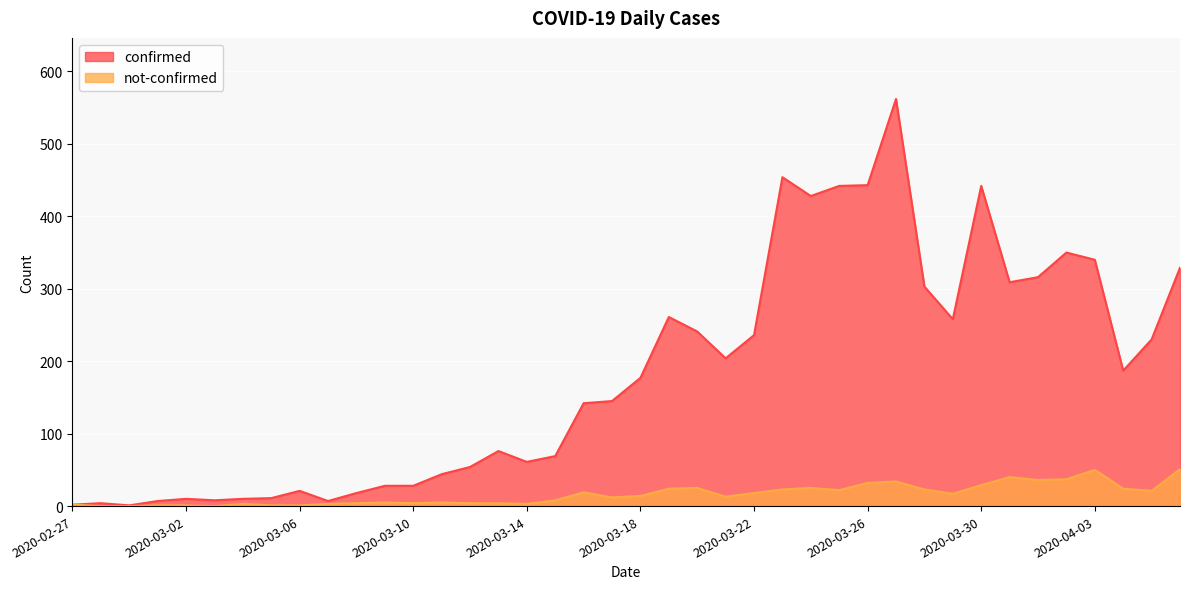

At which category is the sum across all series the highest?

2020-03-27